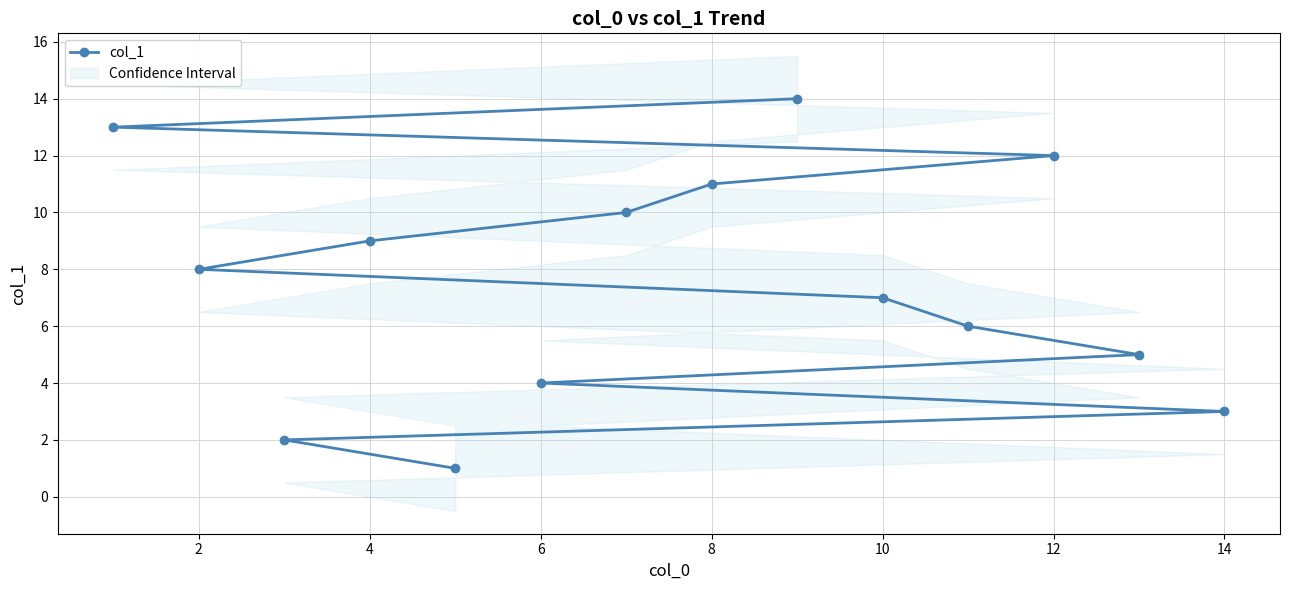

The value of col_1 at 8 is 2. True or false?

False